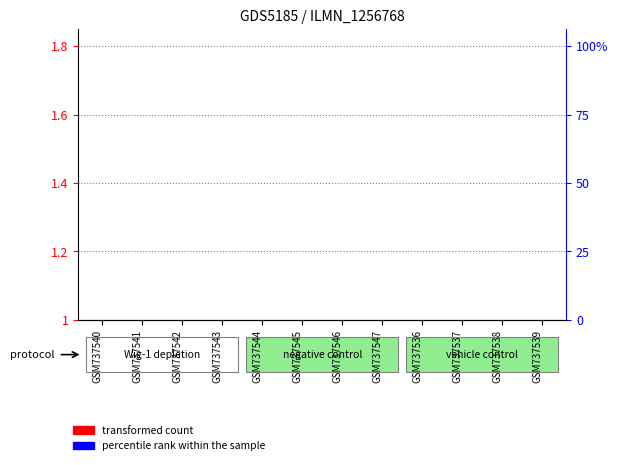

What is the sum of all percentile rank within the sample values?

0.1